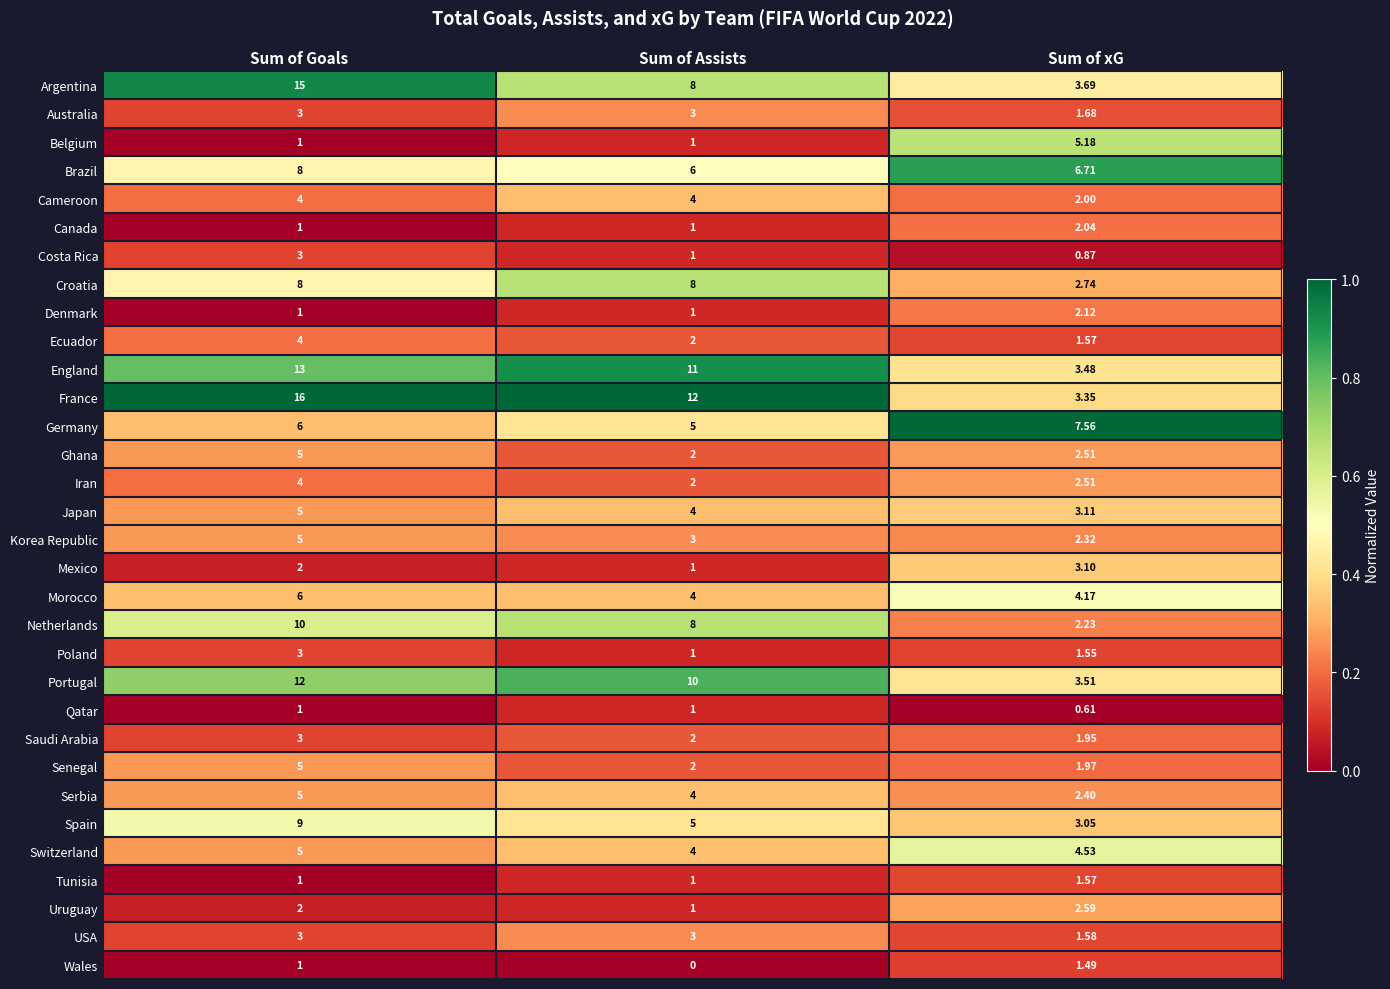

At which label does Spain first exceed 5?

Sum of Goals